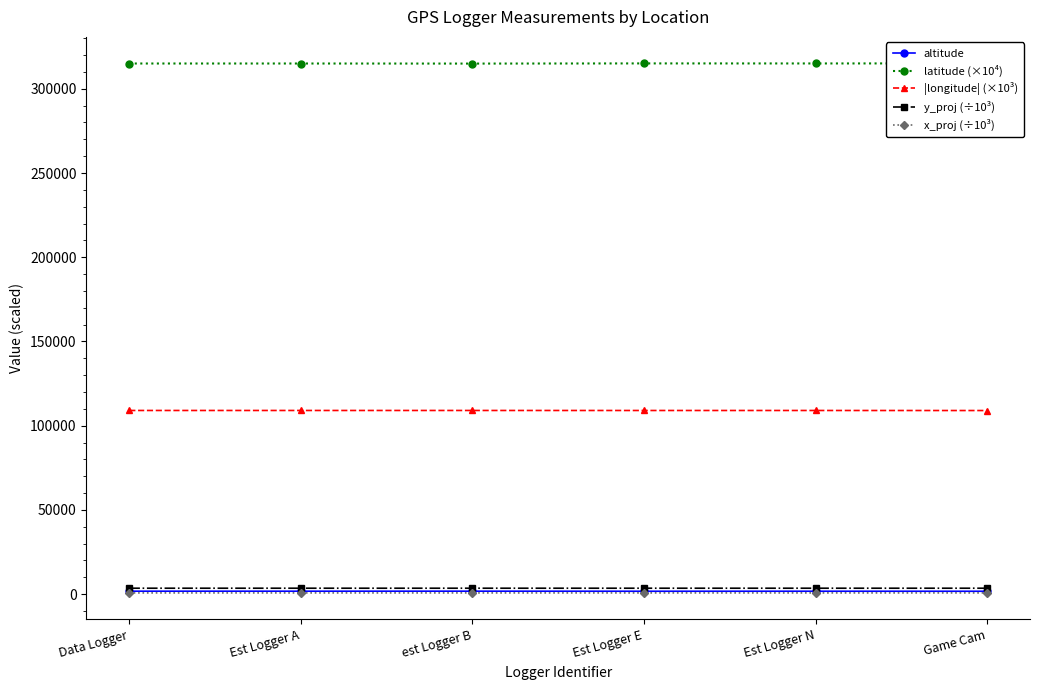

Reading right to left, what are all the values shown in this chart?

altitude: Game Cam=1675.9	Est Logger N=1701.9	Est Logger E=1686.5	est Logger B=1728.8	Est Logger A=1714.1	Data Logger=1720.2
latitude (×10⁴): Game Cam=315108.9	Est Logger N=315056.1	Est Logger E=315084.0	est Logger B=314979.6	Est Logger A=315029.2	Data Logger=315028.1
|longitude| (×10³): Game Cam=108983.0	Est Logger N=109013.0	Est Logger E=109007.3	est Logger B=109020.4	Est Logger A=109017.2	Data Logger=109017.9
y_proj (÷10³): Game Cam=3488.0	Est Logger N=3487.3	Est Logger E=3487.7	est Logger B=3486.5	Est Logger A=3487.0	Data Logger=3487.0
x_proj (÷10³): Game Cam=691.5	Est Logger N=688.7	Est Logger E=689.2	est Logger B=688.0	Est Logger A=688.3	Data Logger=688.2